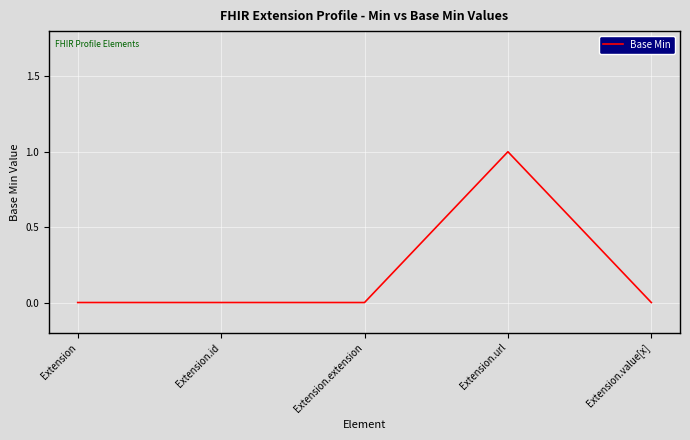

Reading left to right, transcribe all the data shown in this chart.

Extension=0	Extension.id=0	Extension.extension=0	Extension.url=1	Extension.value[x]=0